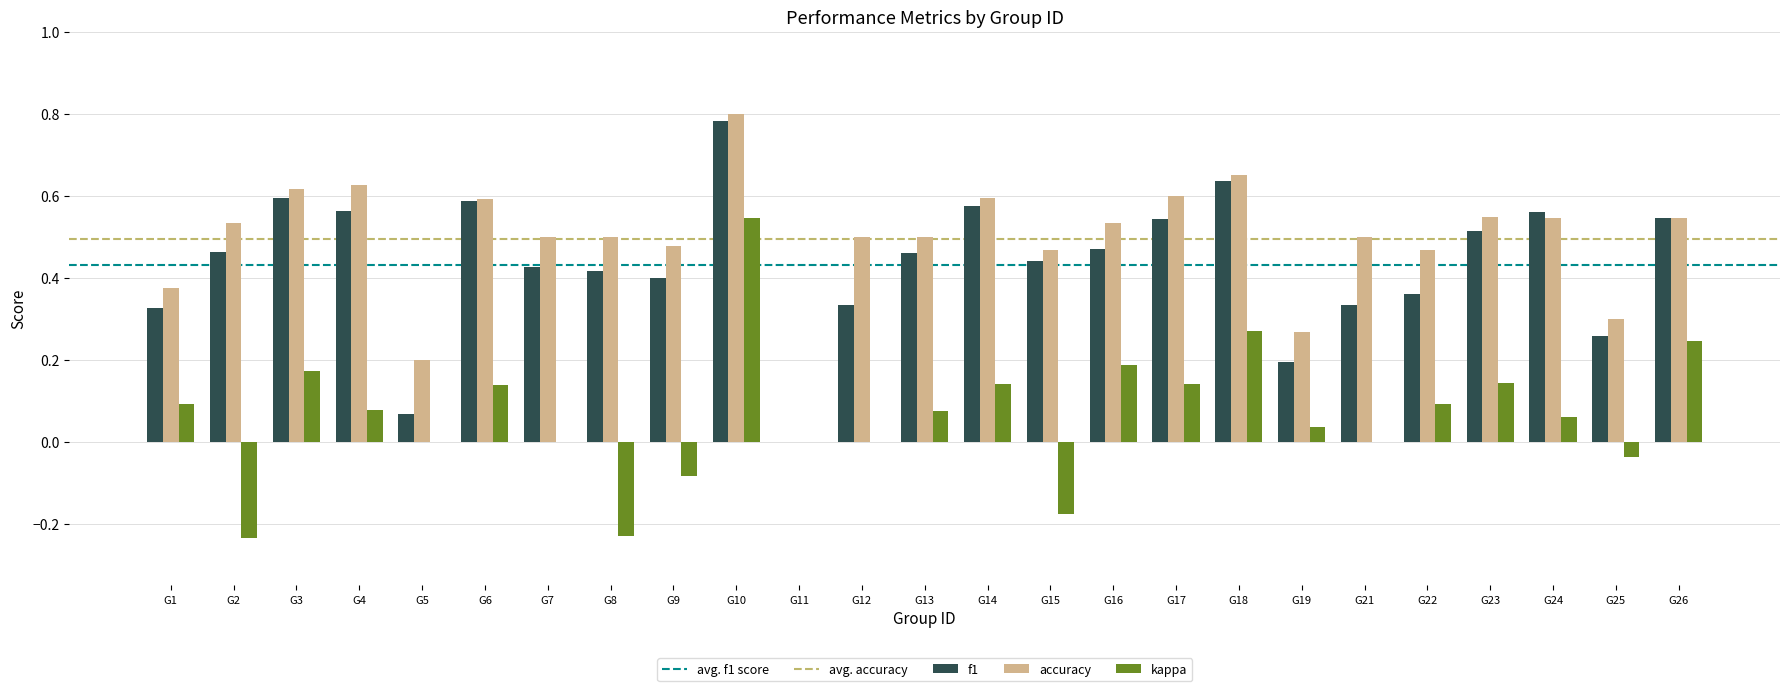

Are the bars horizontal?

No